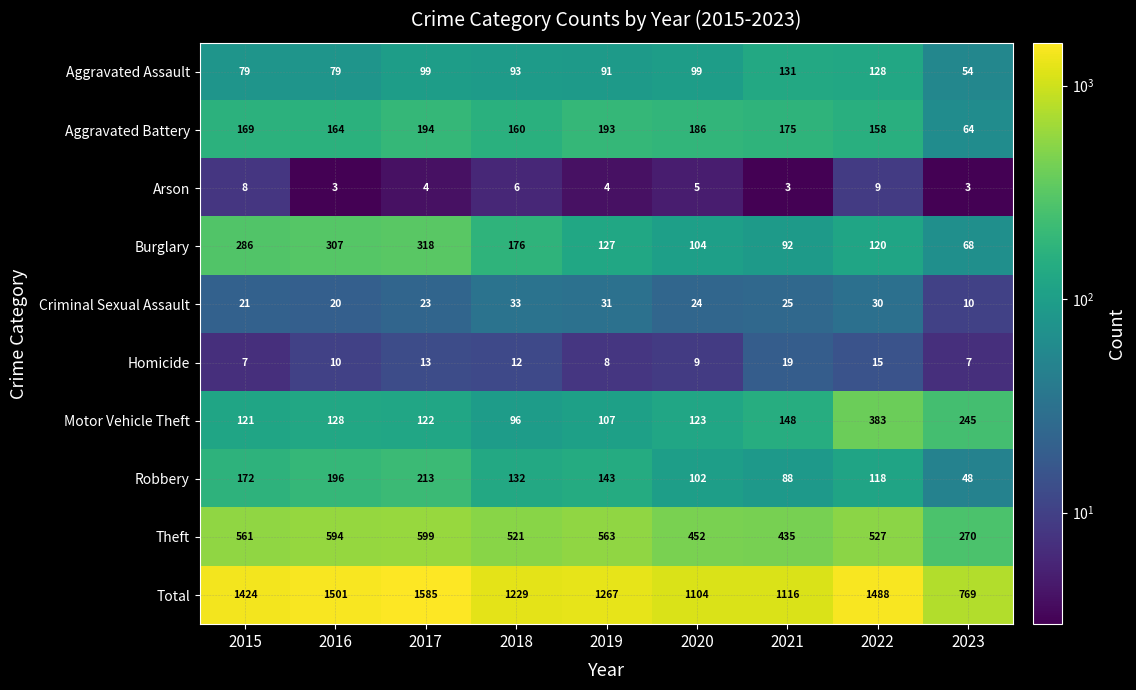

The Robbery series shows 274 at 2016. True or false?

False